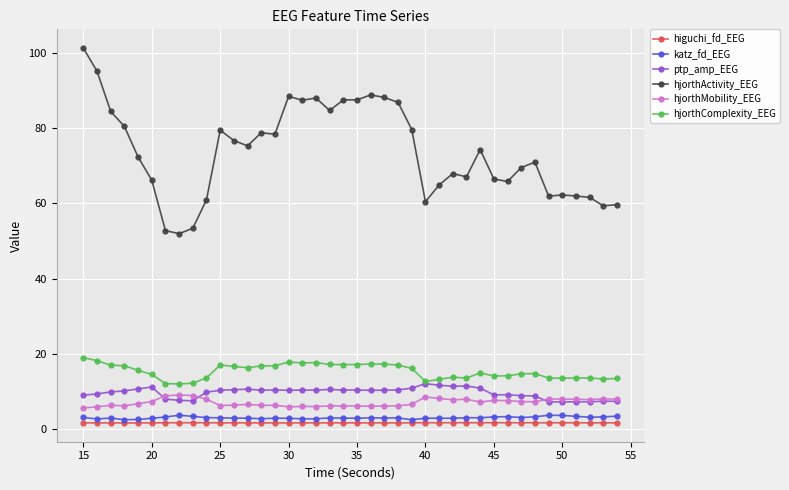

Rank the series by their maximum value, from lowest to highest.

higuchi_fd_EEG, katz_fd_EEG, hjorthMobility_EEG, ptp_amp_EEG, hjorthComplexity_EEG, hjorthActivity_EEG